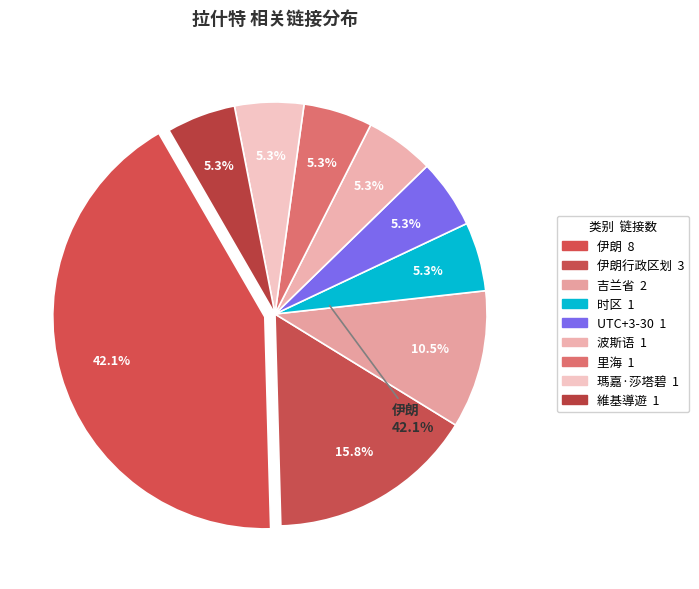

What percentage is the 吉兰省 slice, to the nearest percent?

11%